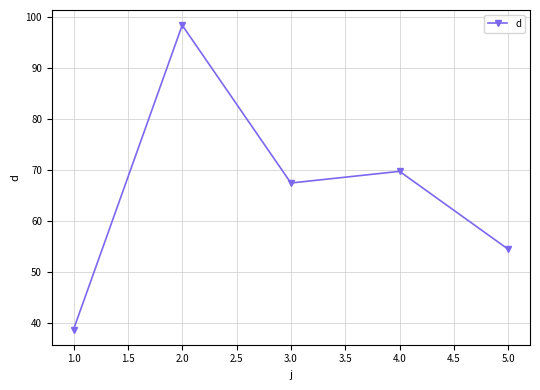

How many data points are above 67?

3